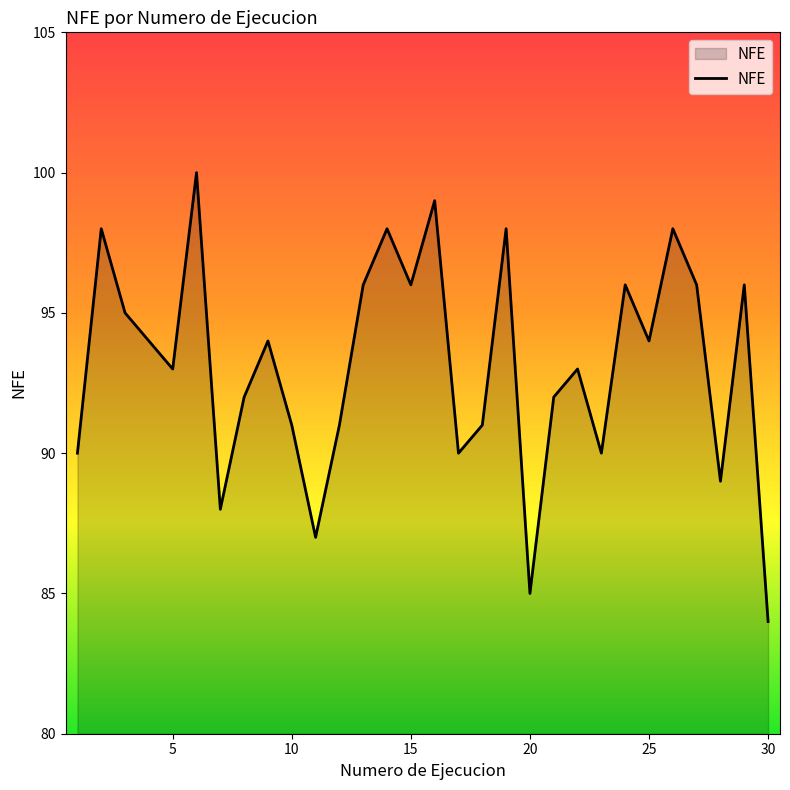

What is the difference between the maximum and minimum values?

16